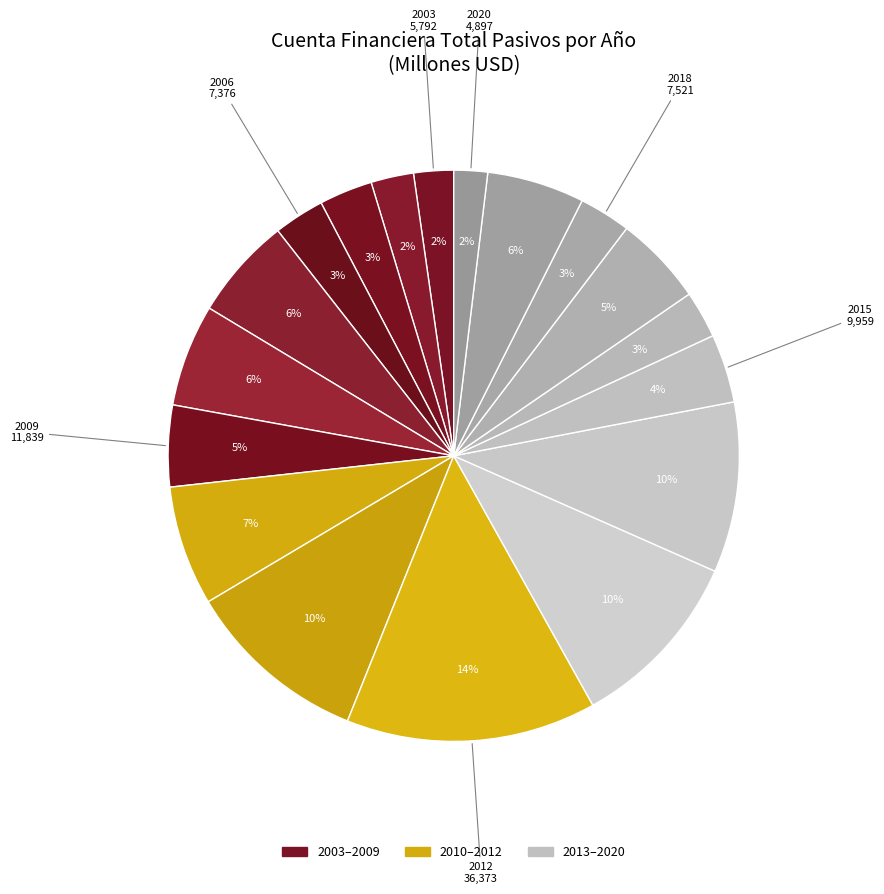

To the nearest percent, what is the difference between the largest and smallest slice percentages?

12%